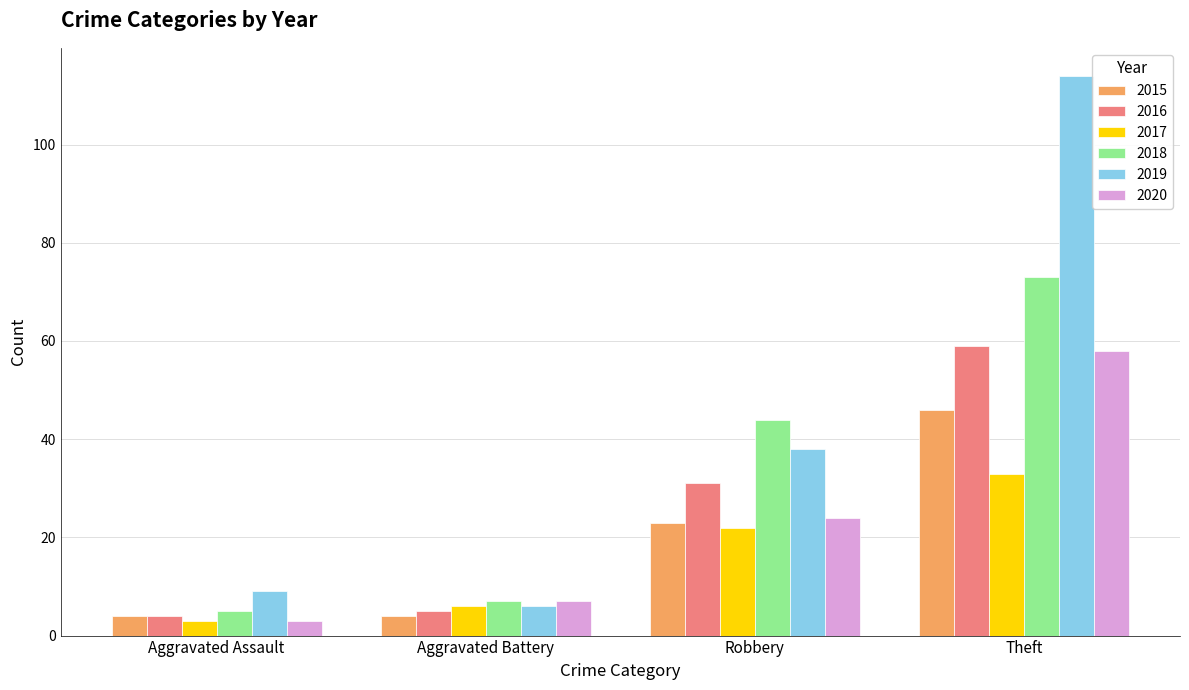

Is the value of 2017 at Robbery greater than the value of 2015 at Robbery?

No